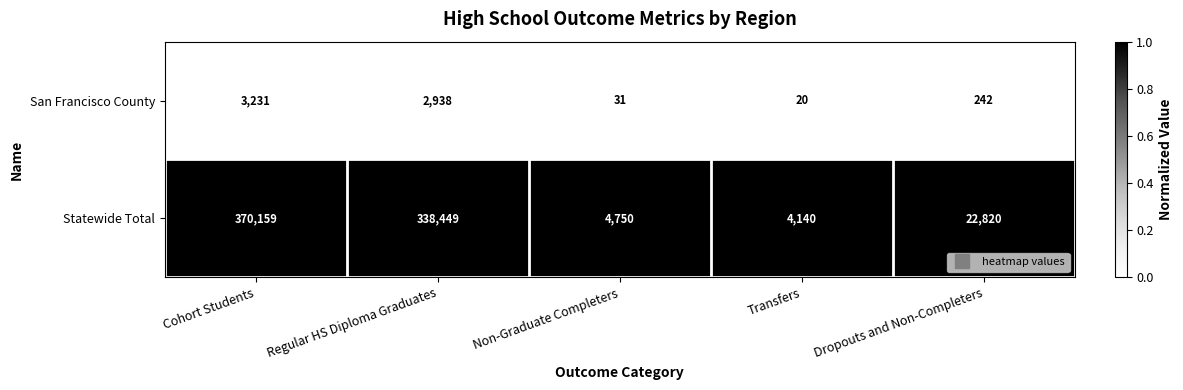

The San Francisco County series shows 359 at Dropouts and Non-Completers. True or false?

False